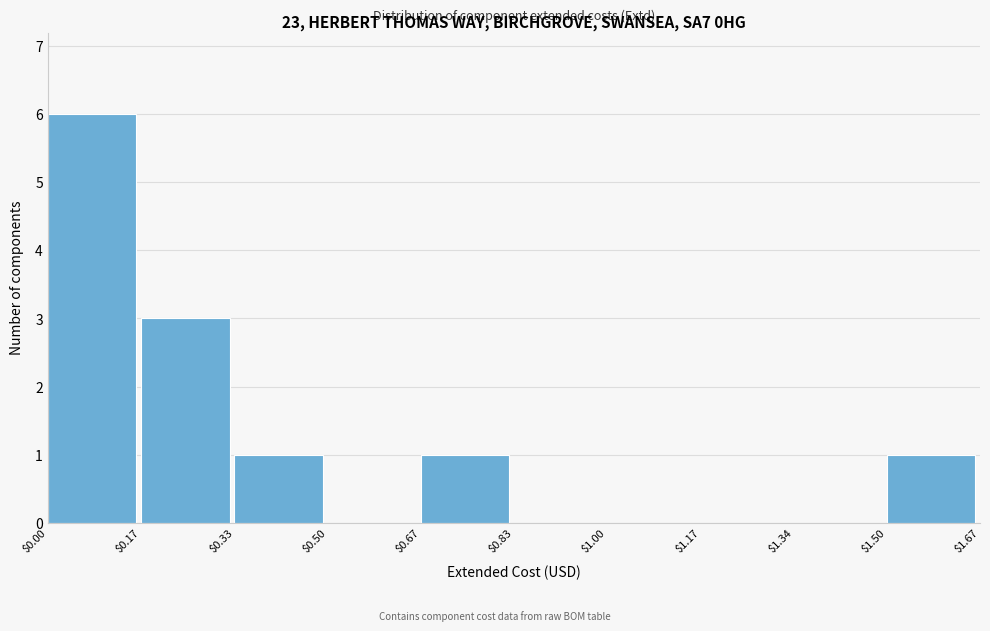

How tall is the bar that spans $1.50 to $1.67 on the x-axis? The values are not printed on the chart, so give them approximately, as read against the axis.

1